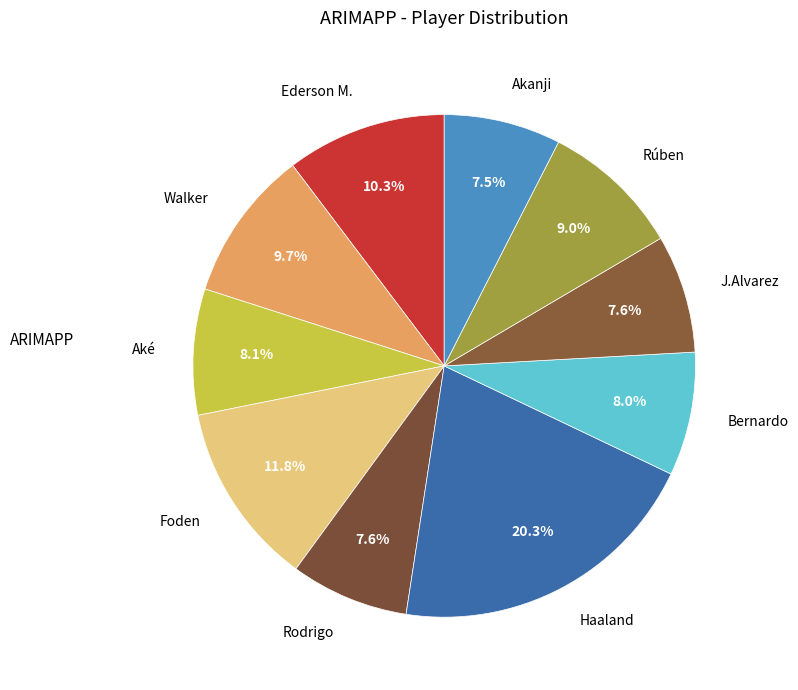

Combined, what portion of the pie is Bernardo and Walker?

17.7%